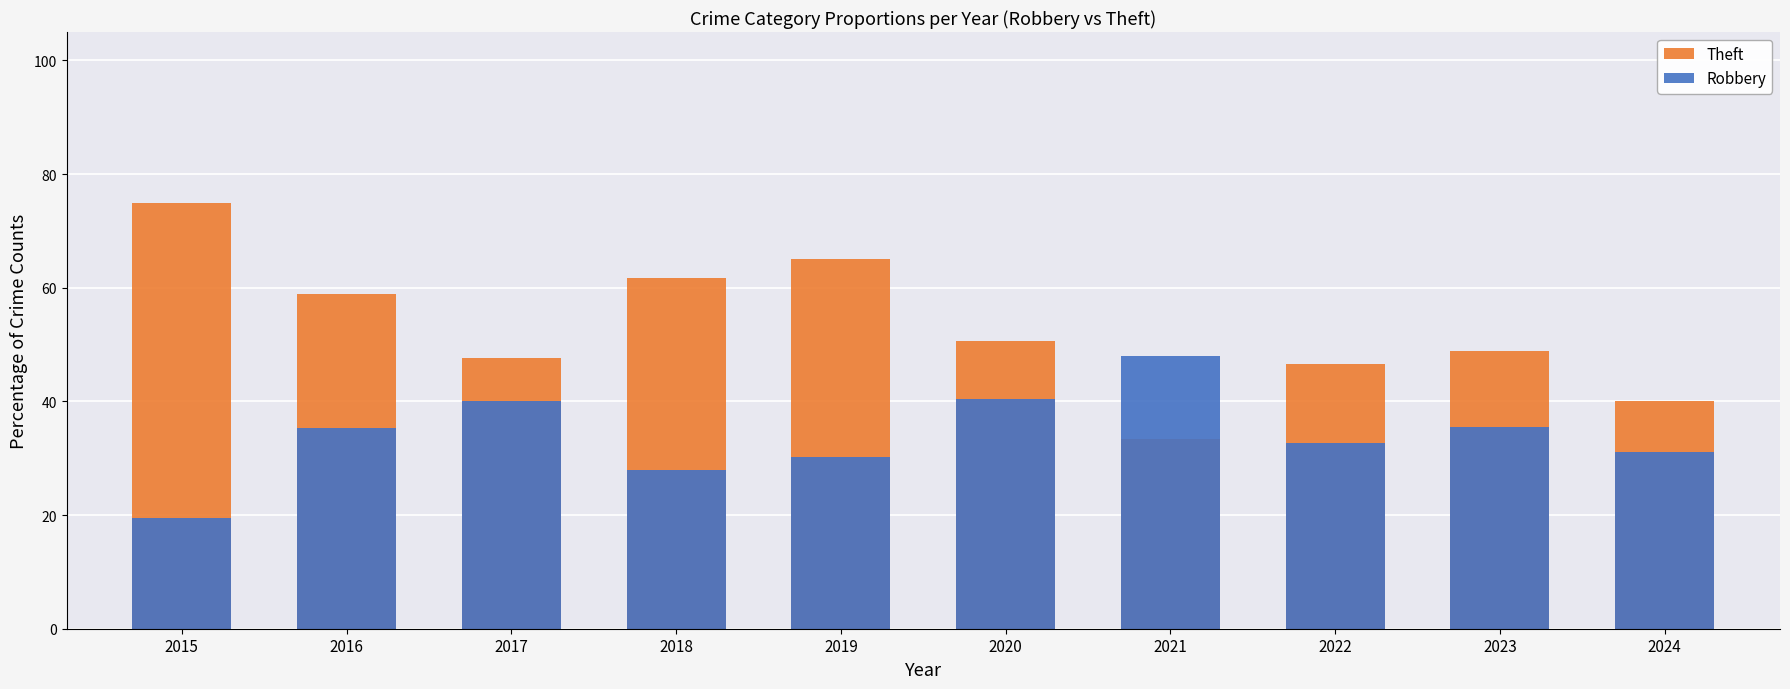

Which series has the largest range (max minus min)?

Theft